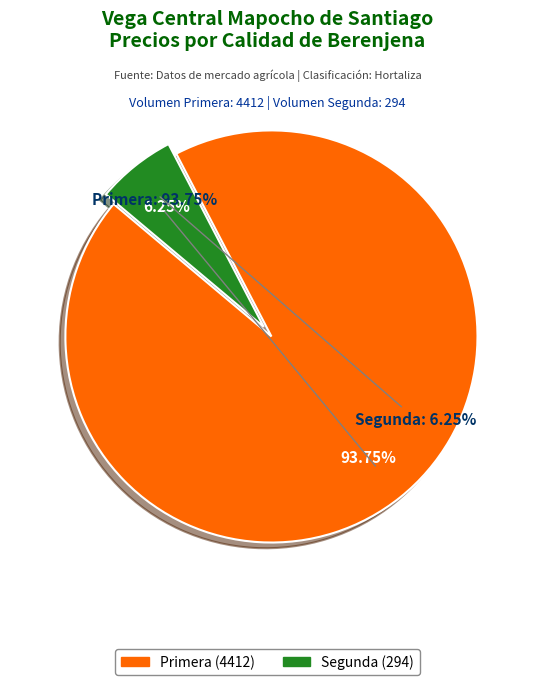

Is there any slice that represents more than half of the pie?

No